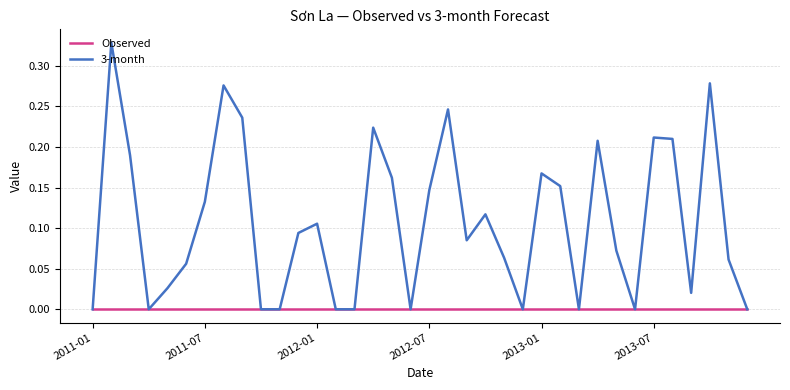

Which series has the largest total across all categories?

3-month